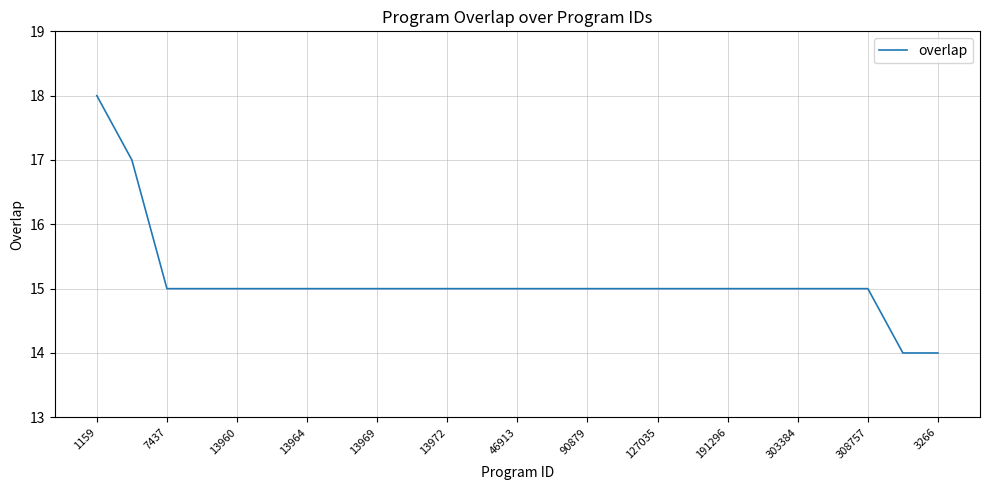

What is the minimum value shown in the chart?

14